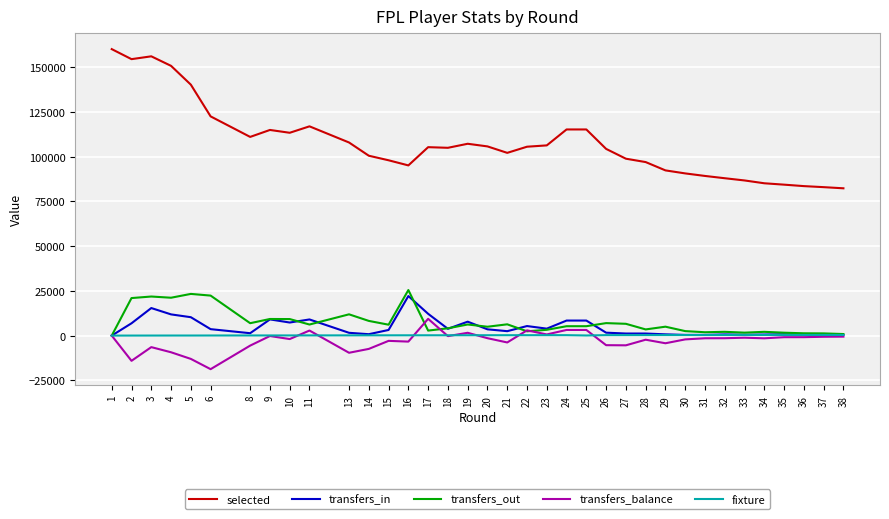

Is this an area chart (filled region under the line)?

No